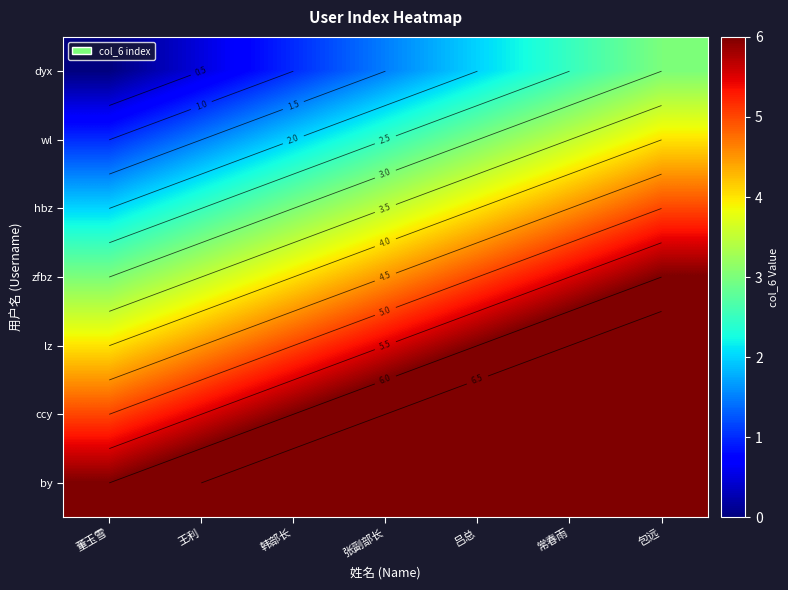

What is the difference between the highest and lowest values at 王利?

6.0